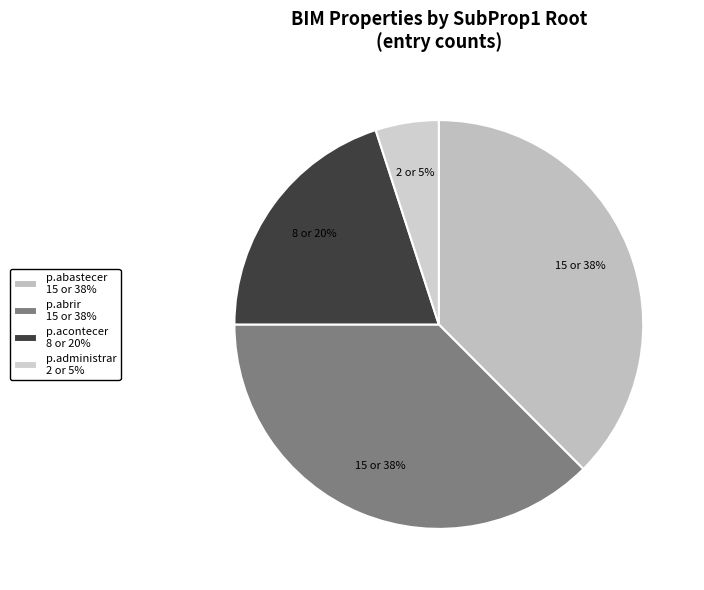

To the nearest percent, what is the average slice percentage?

25%